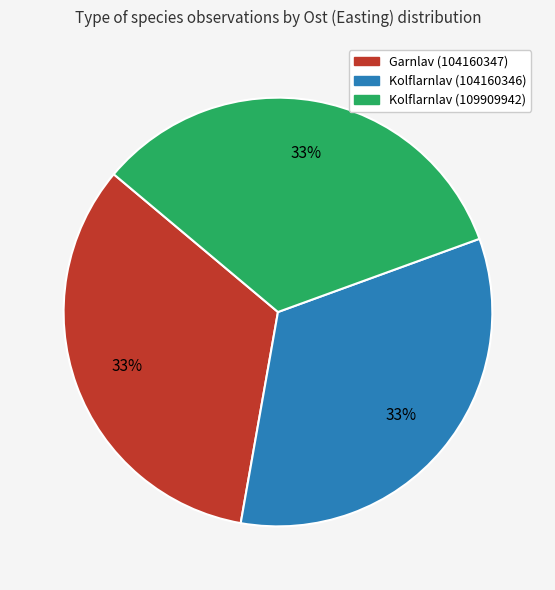

How many segments does this pie chart have?

3